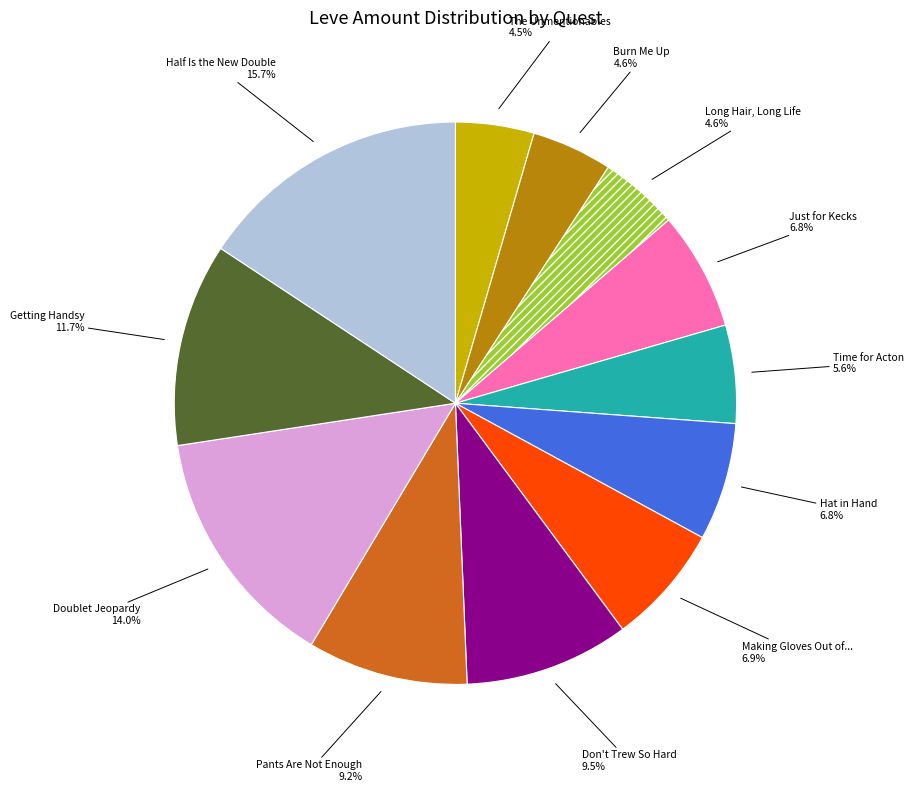

Is there a majority slice in this chart?

No